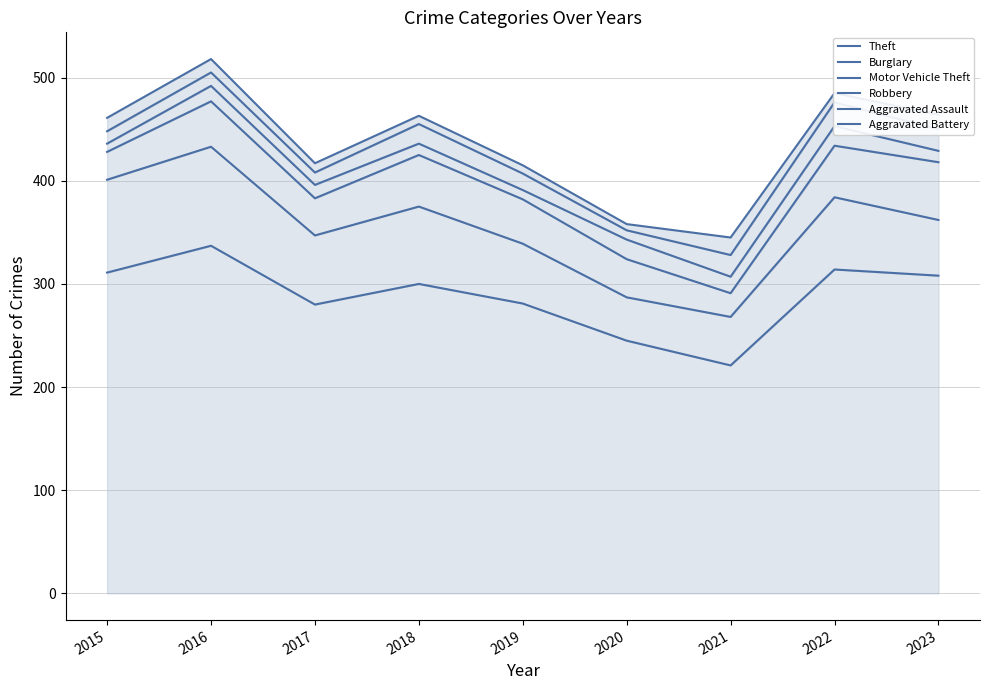

Which series has the largest range (max minus min)?

Motor Vehicle Theft